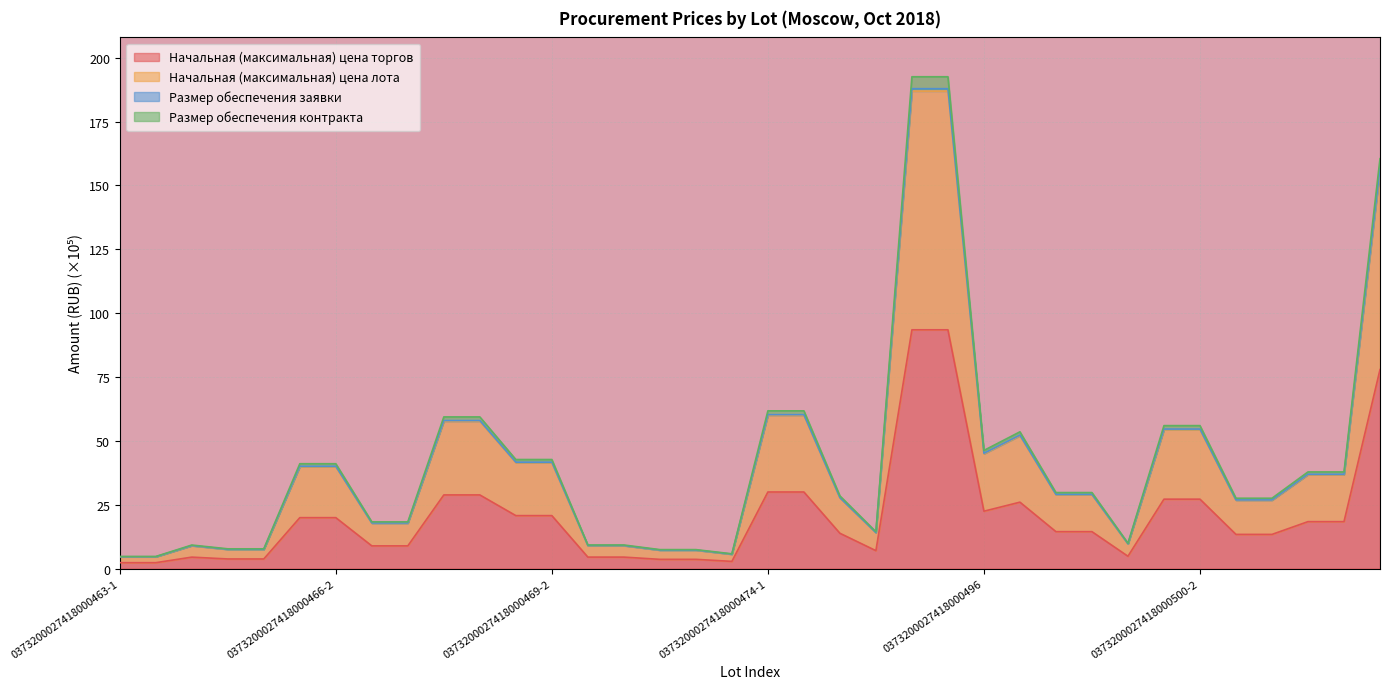

Which category has the lowest value across all series?

0373200027418000463-1